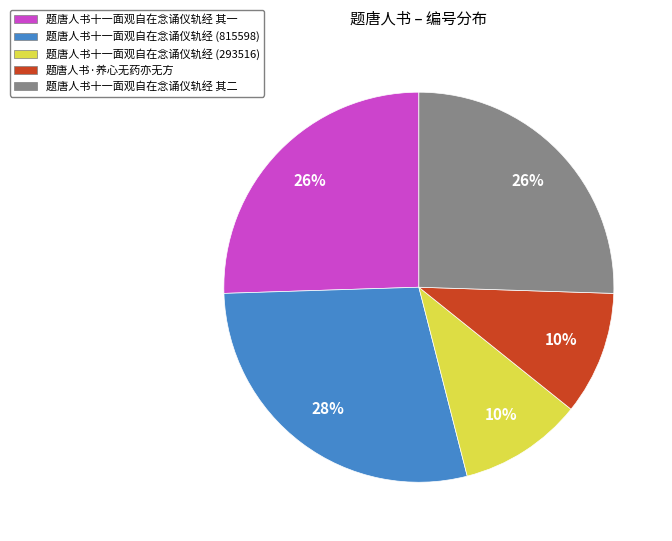

The 题唐人书十一面观自在念诵仪轨经 其一 slice represents 26% of the pie. True or false?

True